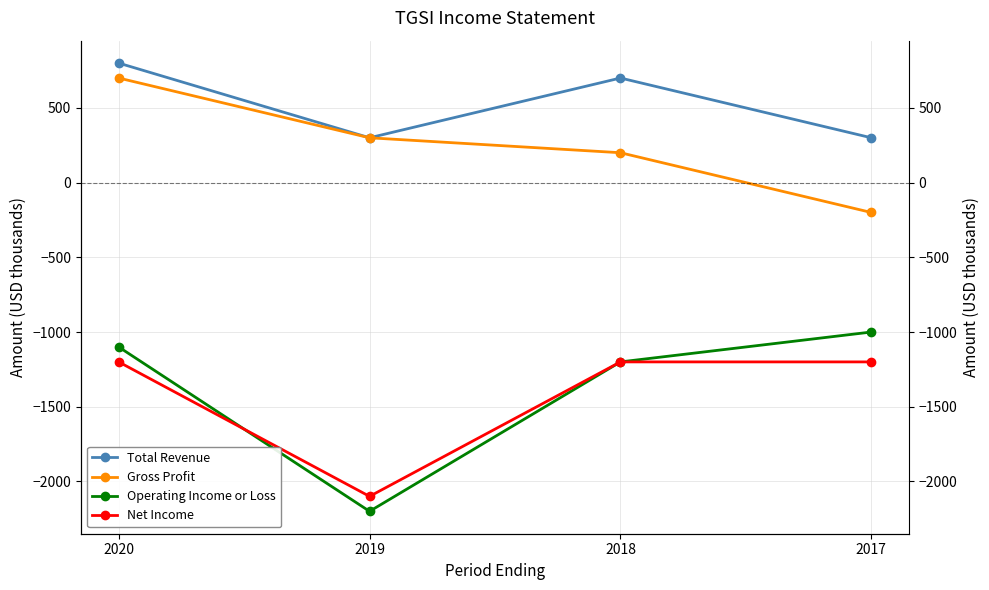

At how many categories does at least one series exceed -695?

4